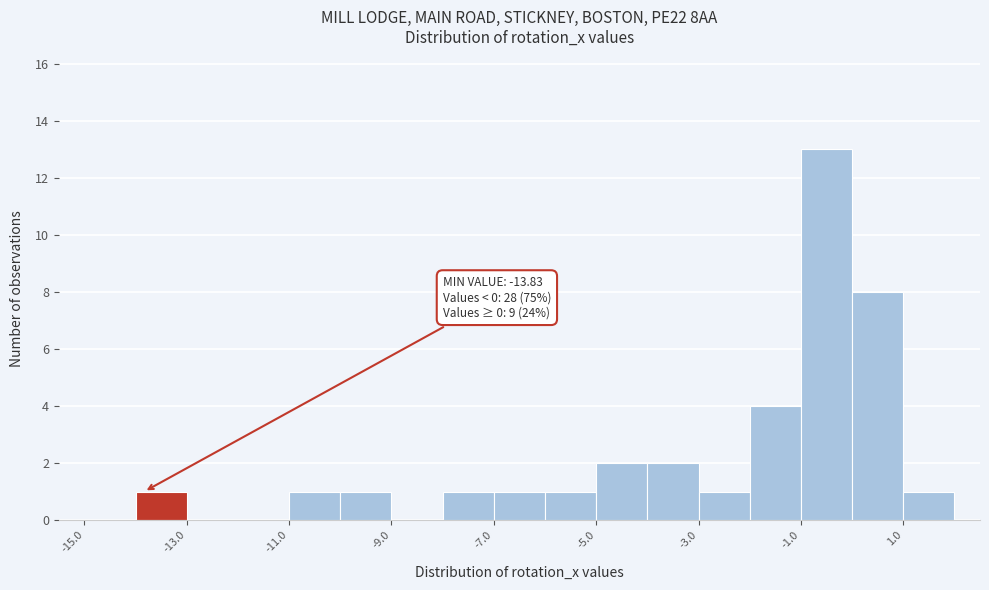

Over which range of the x-axis is the bar tallest?

-1 to 0